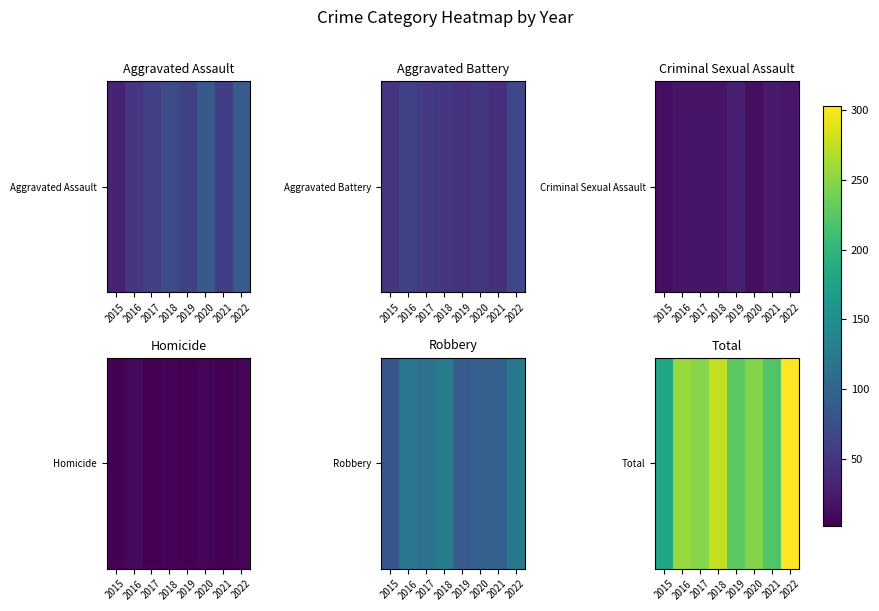

Between 2021 and 2016, which is larger?

2016